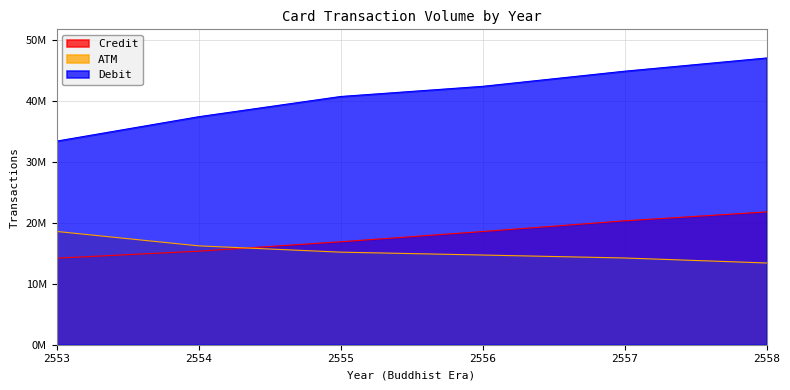

True or false: Debit and Credit cross at least once.

False